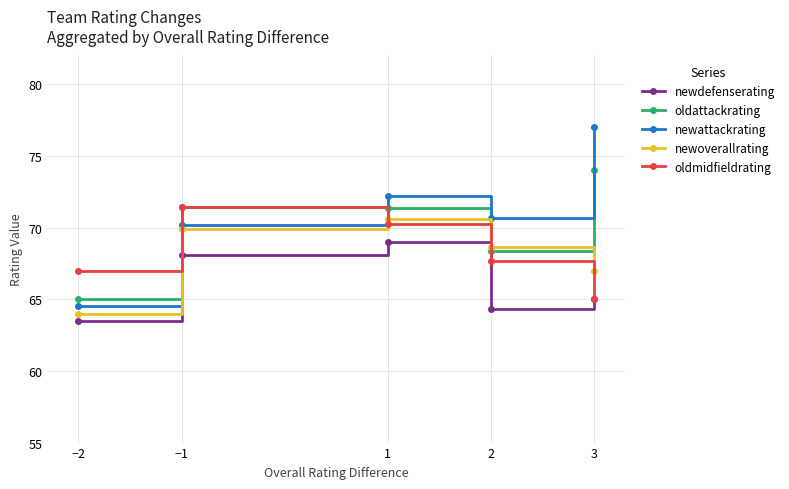

How many interior local peaks does the newoverallrating series have?

1